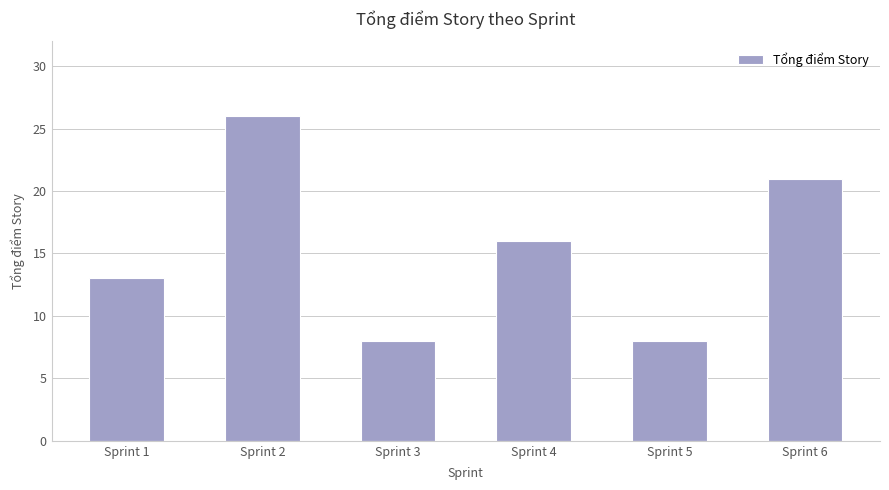

How many data points are less than 16?

3